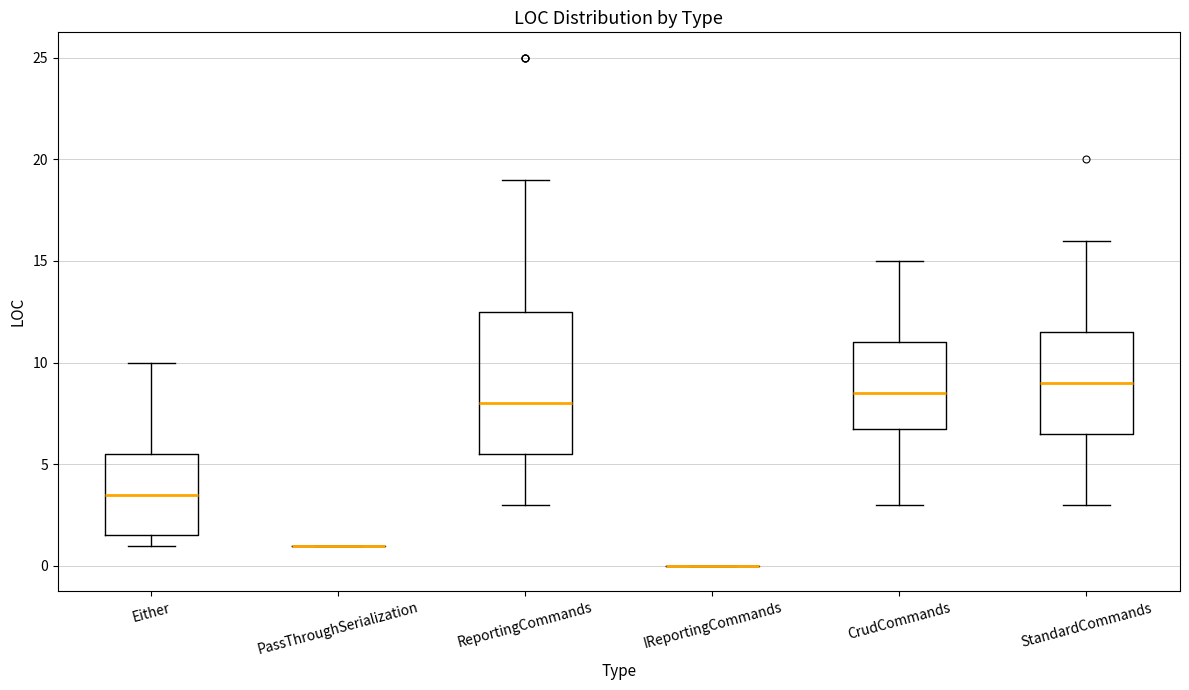

Reading left to right, read every box against the y-axis: the position of its median line, the range the box covers, and the ends of its whiskers. The values are not printed on the chart, so give them approximately, as read against the axis.

Either: median 3.5, box 1.5 to 5.5, whiskers 1.0 to 10.0
PassThroughSerialization: box collapsed to a line at 1.0, whiskers 1.0 to 1.0
ReportingCommands: median 8.0, box 5.5 to 12.5, whiskers 3.0 to 19.0
IReportingCommands: box collapsed to a line at 0.0, whiskers 0.0 to 0.0
CrudCommands: median 8.5, box 7.0 to 11.0, whiskers 3.0 to 15.0
StandardCommands: median 9.0, box 6.5 to 11.5, whiskers 3.0 to 16.0